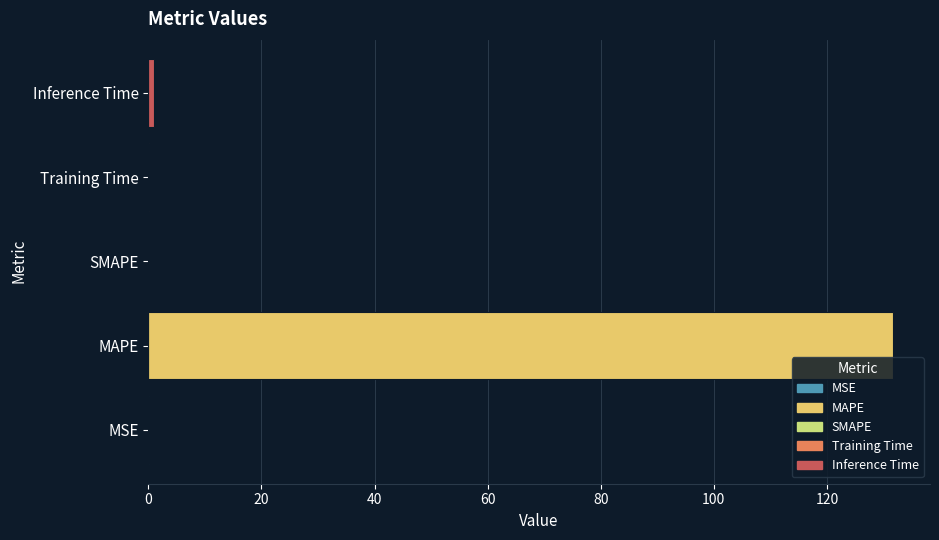

At which category does the chart reach its peak across all series?

MAPE